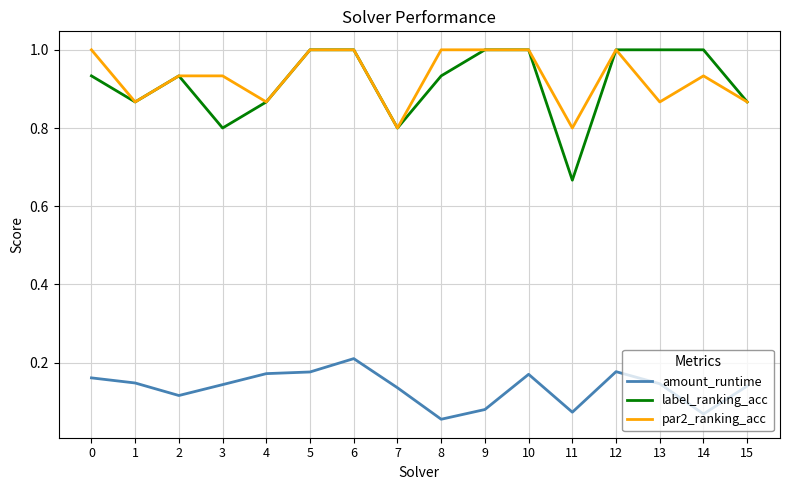

Is it true that label_ranking_acc equals 0.3 at 6?

False